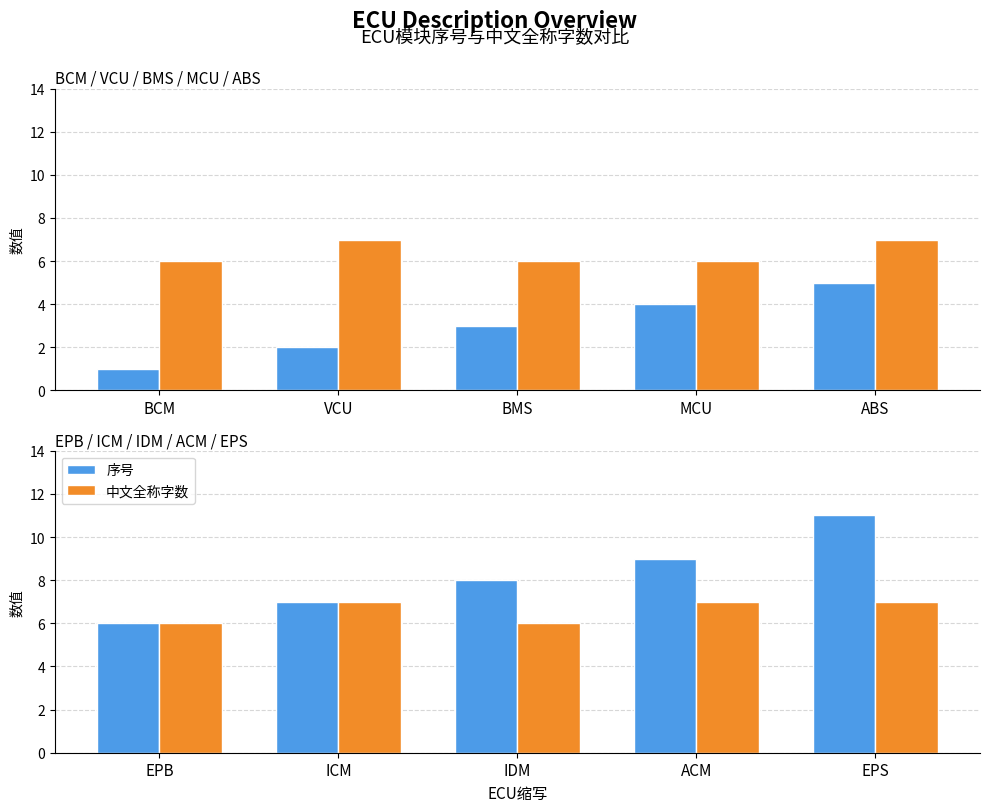

What is the value of the 序号 bar at the 4th from the left?

9